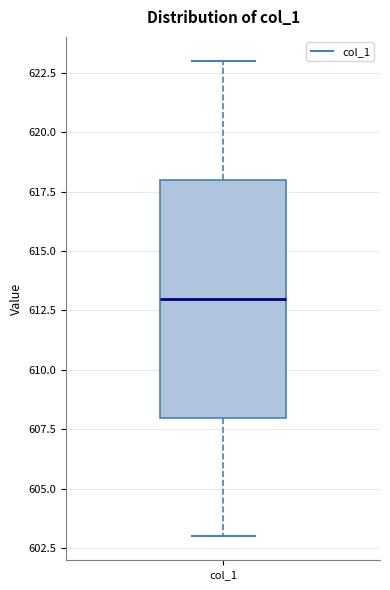

Read this box plot against the y-axis: the position of the median line, the range covered by the box, and the ends of both whiskers. The values are not printed on the chart, so give them approximately, as read against the axis.

median 613, box 608 to 618, whiskers 603 to 623